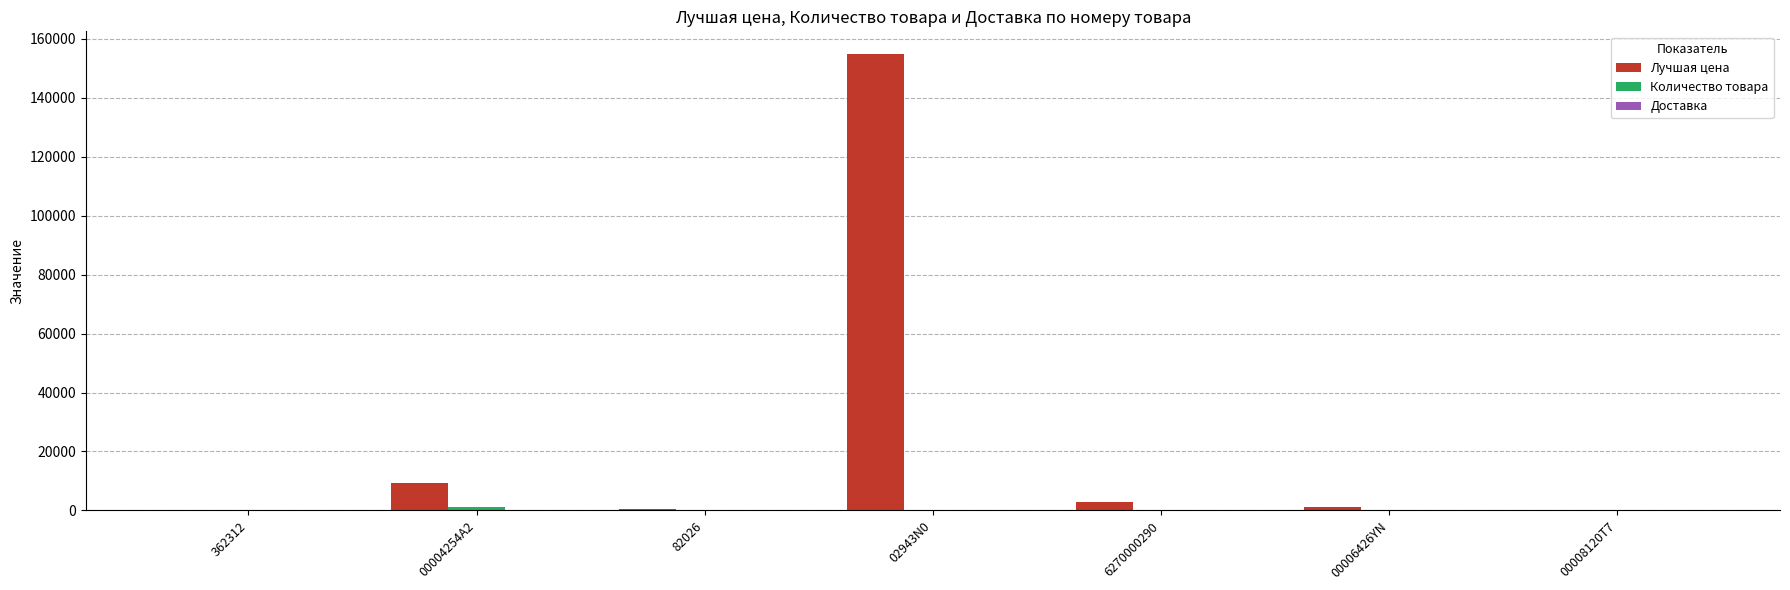

Which series has the largest total across all categories?

Лучшая цена